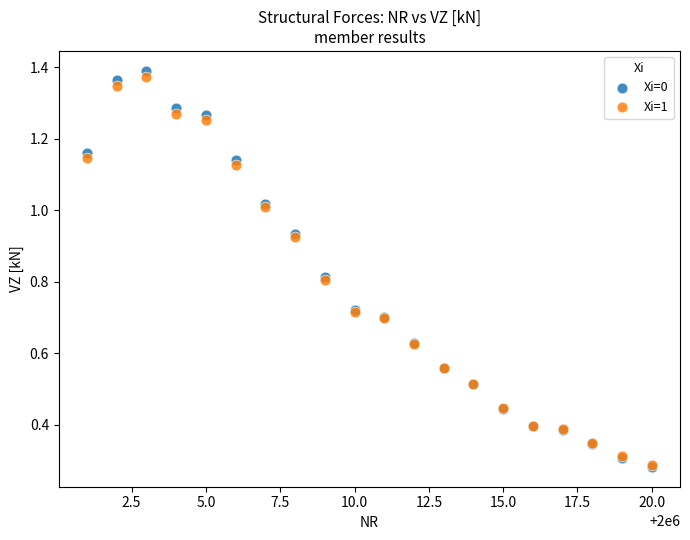

What are all the series names shown in the legend?

Xi=0, Xi=1